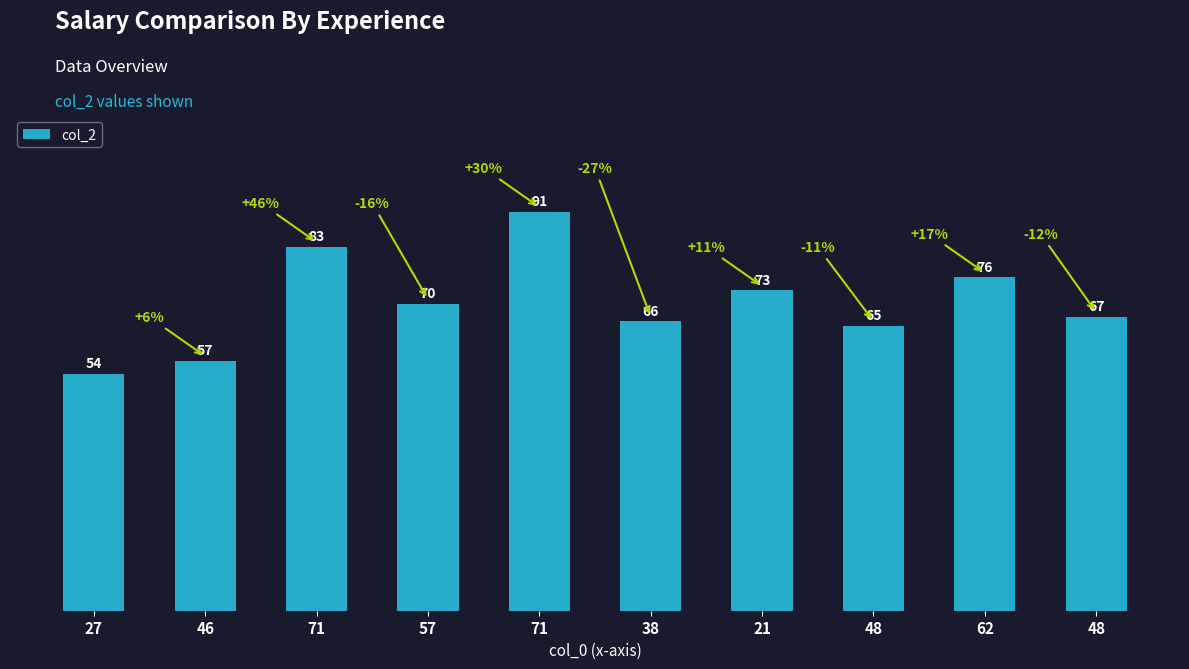

Which has a higher value, 38 or 21?

21